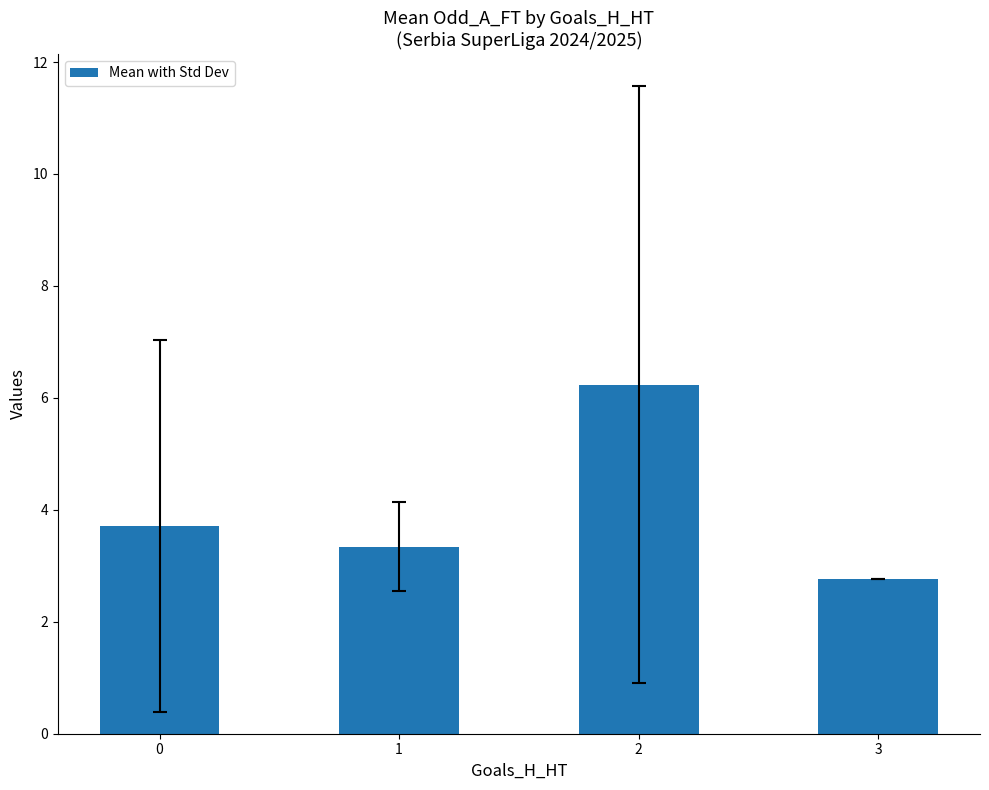

Reading left to right, list all the values displayed in this chart.

0=3.7	1=3.3	2=6.2	3=2.8